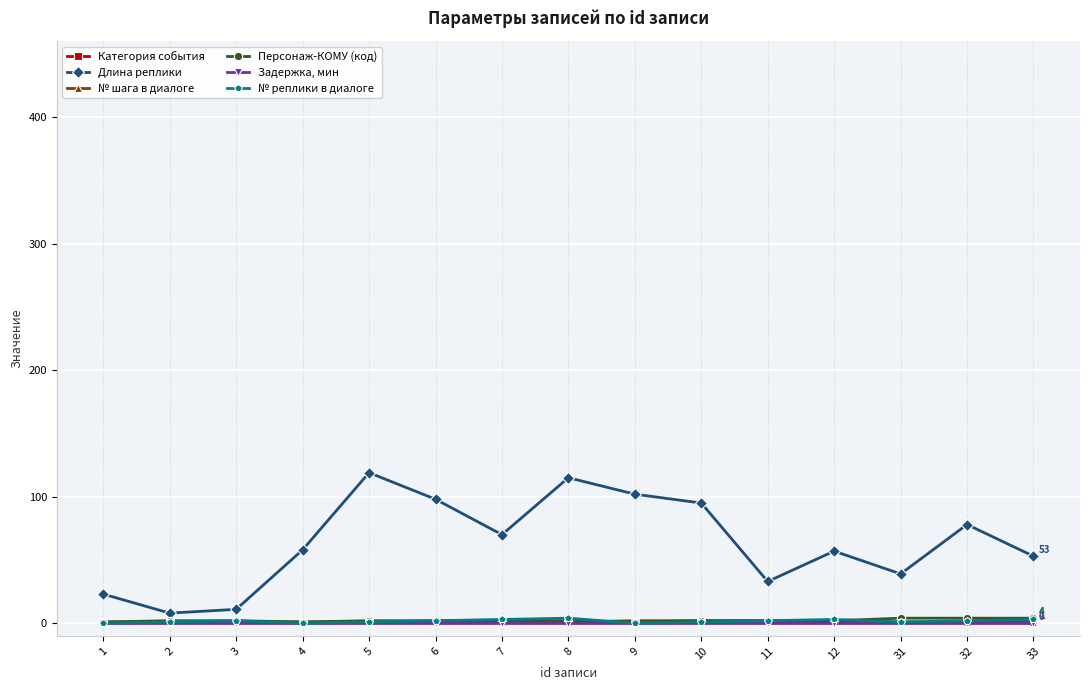

How many categories are shown in the chart?

15